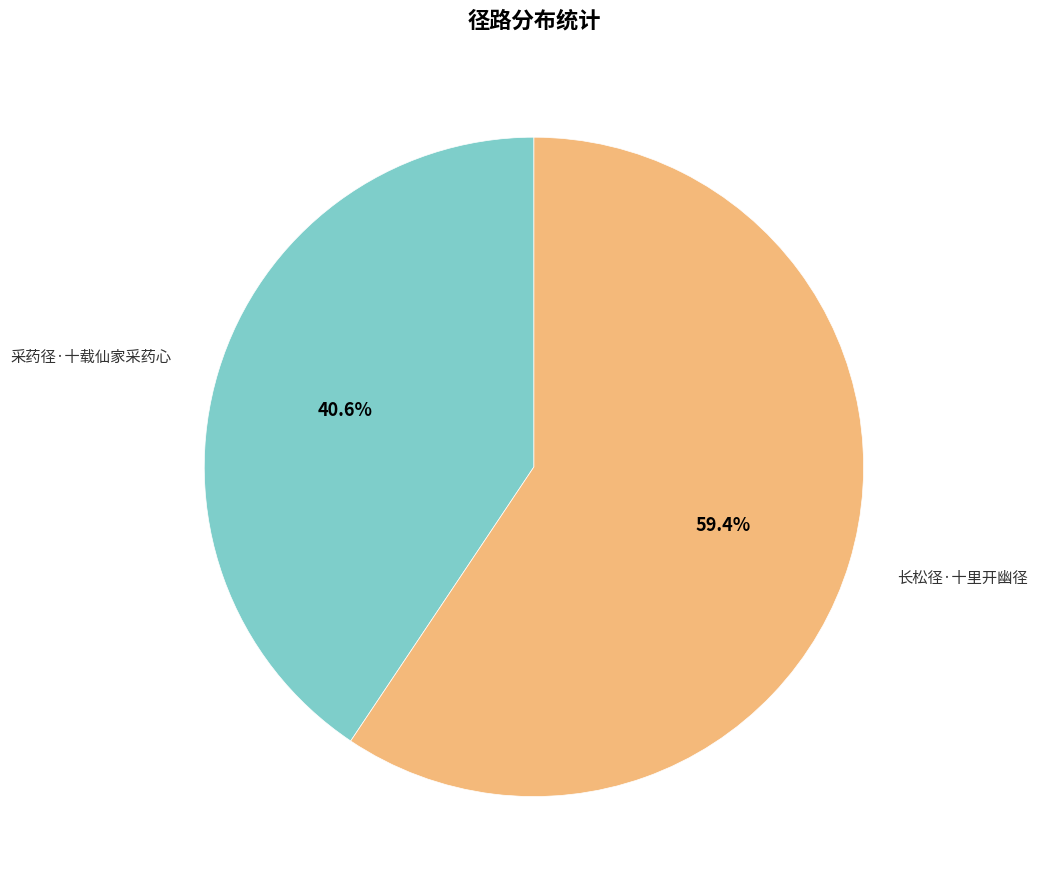

Is there any slice that represents more than half of the pie?

Yes